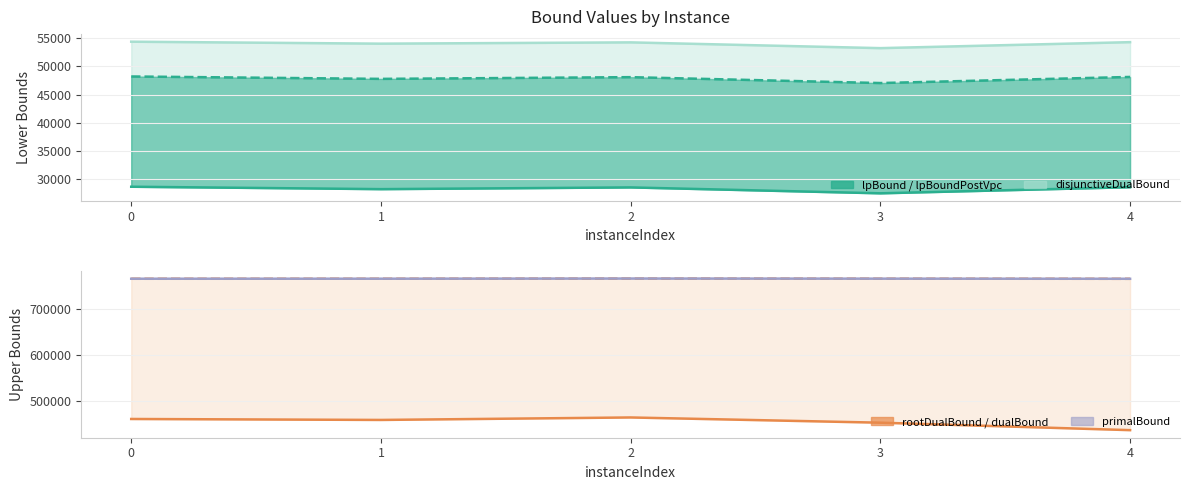

Reading left to right, what are all the values shown in this chart?

lpBound: 0=28694.0	1=28268.9	2=28574.1	3=27531.7	4=28611.8
lpBoundPostVpc: 0=48194.0	1=47768.9	2=48074.1	3=47032.2	4=48111.8
disjunctiveDualBound: 0=54345.7	1=53996.7	2=54225.8	3=53205.8	4=54263.9
rootDualBound: 0=460045.3	1=457963.3	2=463338.4	3=451992.9	4=435794.6
dualBound: 0=764700.3	1=764755.7	2=765139.9	3=764871.6	4=764597.2
primalBound: 0=764772.0	1=764828.0	2=765216.0	3=764943.0	4=764668.0